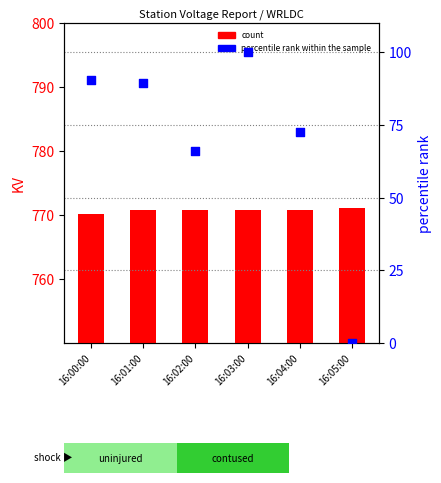

What are all the series names shown in the legend?

count, percentile rank within the sample